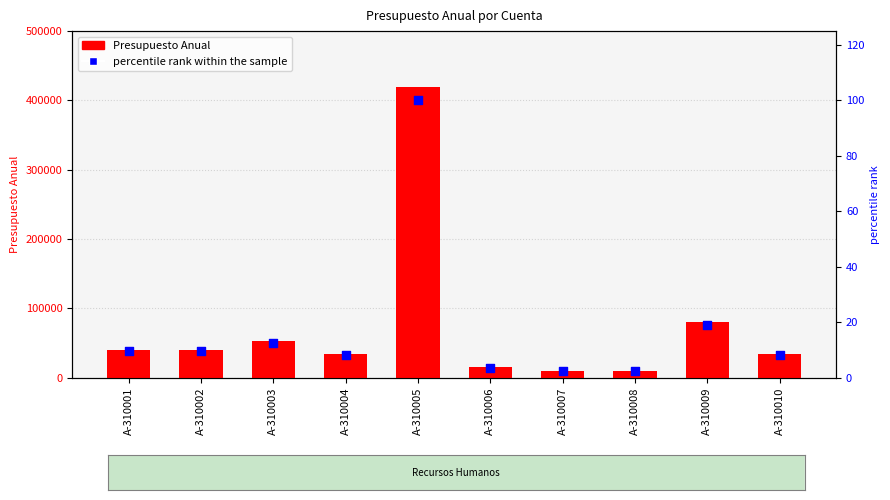

Which series has the largest total across all categories?

Presupuesto Anual